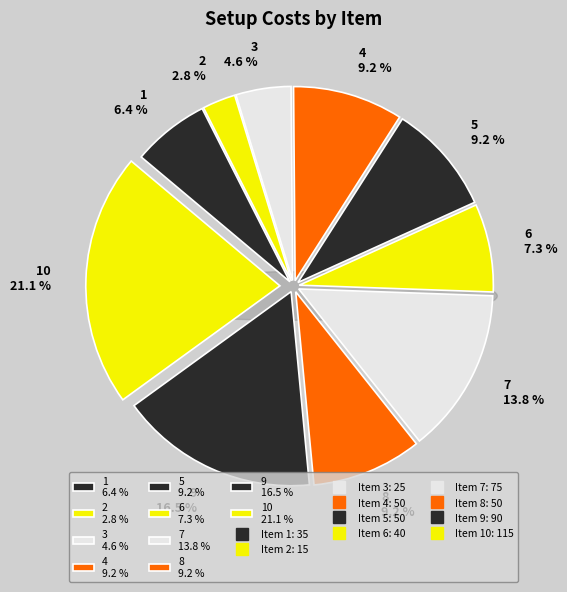

To the nearest percent, what is the difference between the 6 and 2 slice percentages?

5%